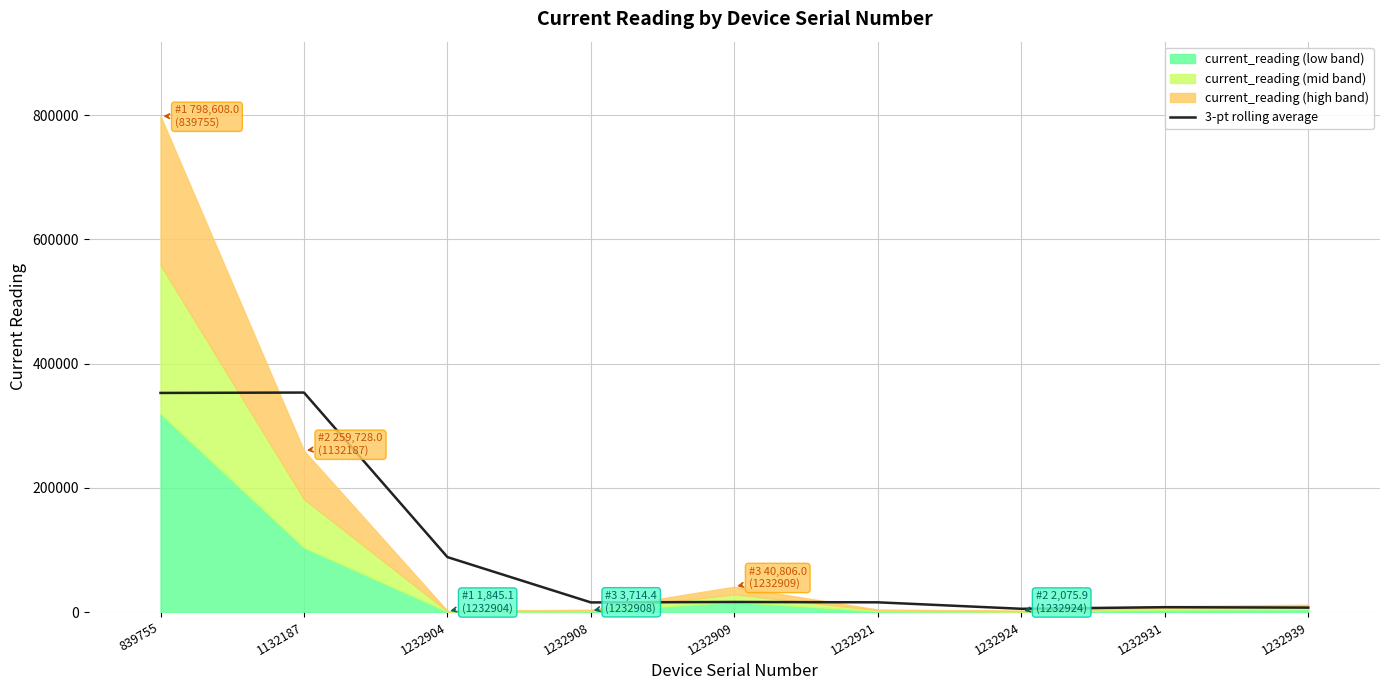

What is the ratio of the value at 1232924 to the value at 1232931?

0.7